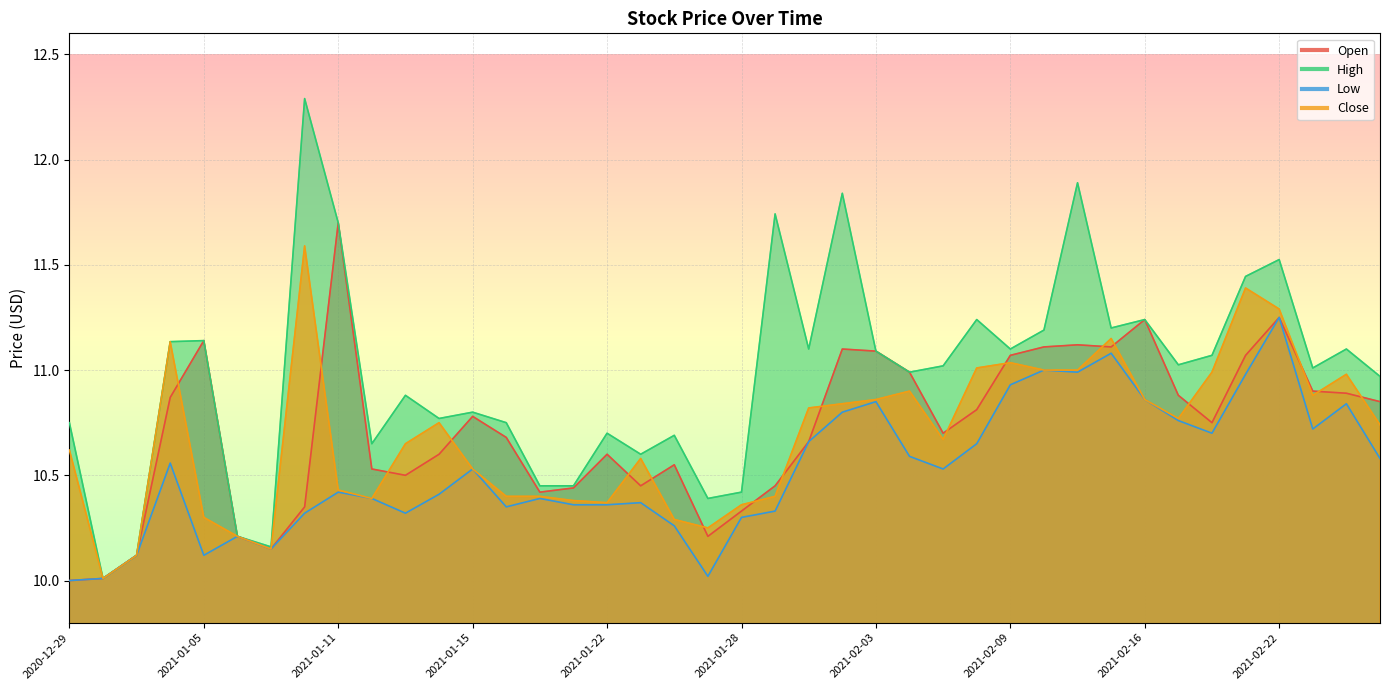

What is the value of the Open point at the 20th from the left?

10.2